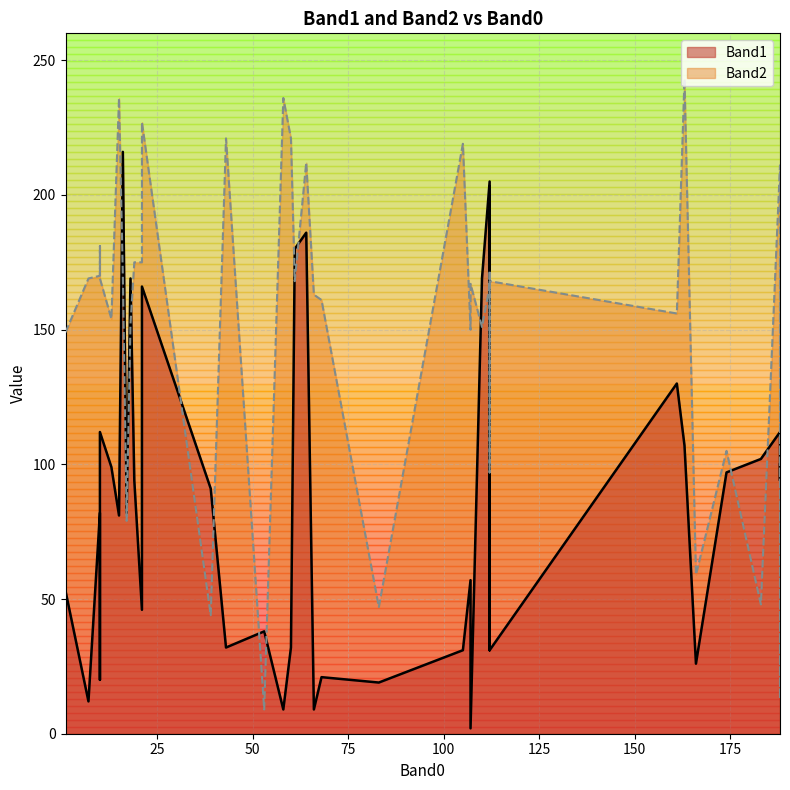

Reading right to left, transcribe all the data shown in this chart.

Band1: 39=91	166=26	1=53	17=82	83=19	112=205	66=9	10=112	10=82	68=21	10=20	7=12	112=31	112=31	112=31	107=57	107=2	60=32	58=9	16=216	188=112	21=46	21=166	13=99	53=38	161=130	174=97	163=107	188=94	188=100	19=94	183=102	15=81	61=180	64=186	105=31	110=169	18=169	43=32	112=203
Band2: 39=44	166=59	1=149	17=79	83=47	112=166	66=163	10=169	10=170	68=161	10=181	7=169	112=168	112=172	112=97	107=150	107=167	60=221	58=236	16=170	188=211	21=175	21=227	13=154	53=9	161=156	174=105	163=243	188=13	188=178	19=175	183=48	15=236	61=168	64=212	105=219	110=151	18=152	43=221	112=162